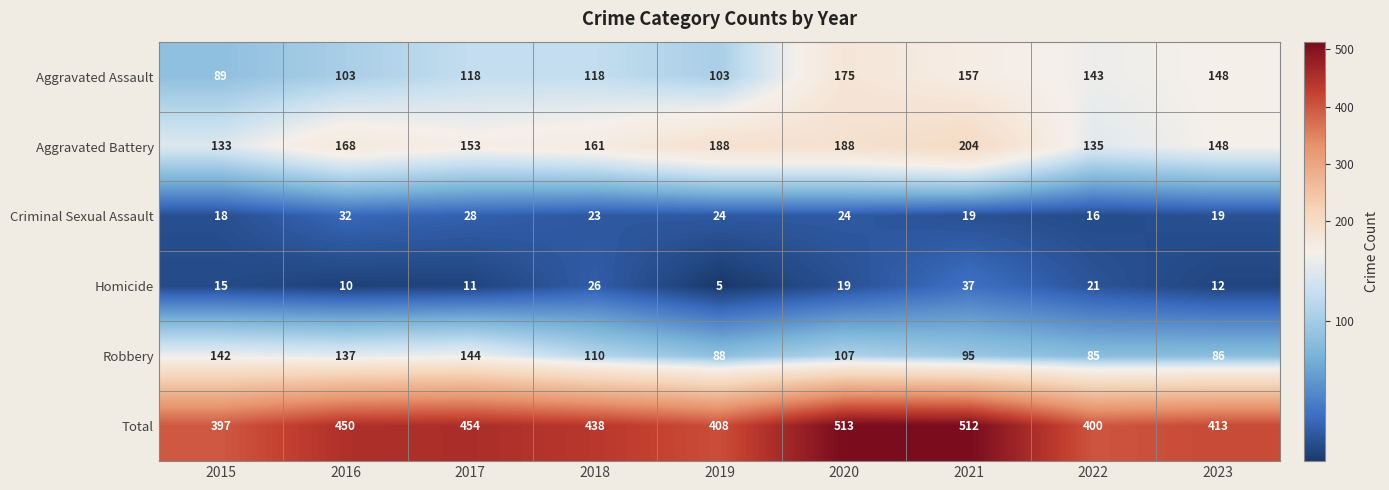

The value of Aggravated Assault at 2016 is 103. True or false?

True